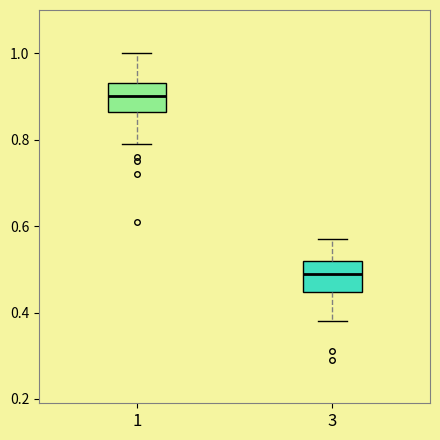

Where does the upper whisker of the box at x = 3 end on the y-axis? The values are not printed on the chart, so give them approximately, as read against the axis.

0.58